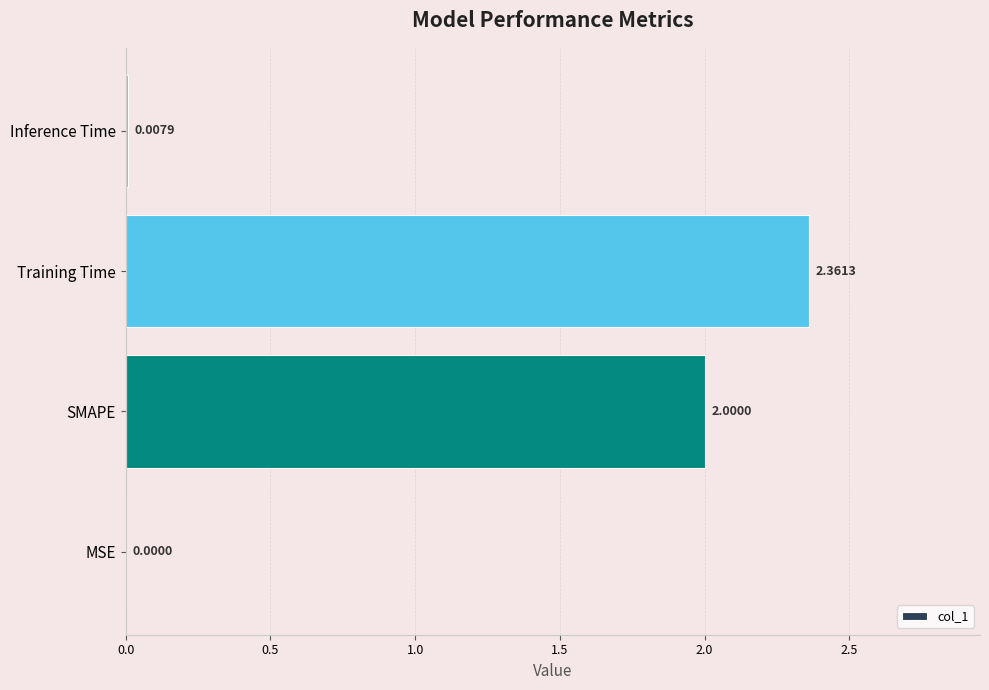

What is the change in value from SMAPE to Inference Time?

-2.0